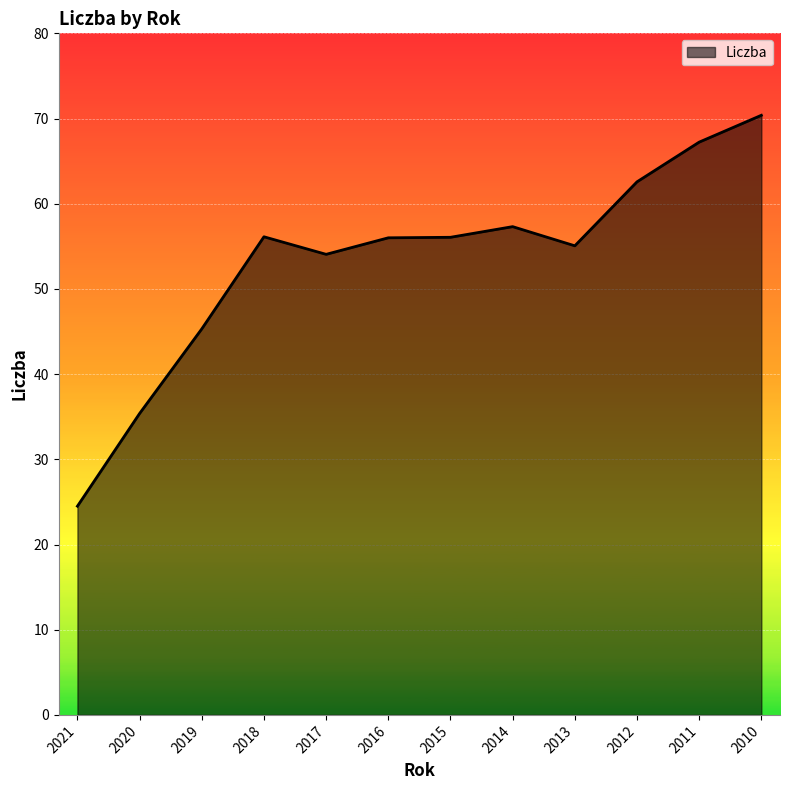

Which label corresponds to the largest value in the chart?

2010